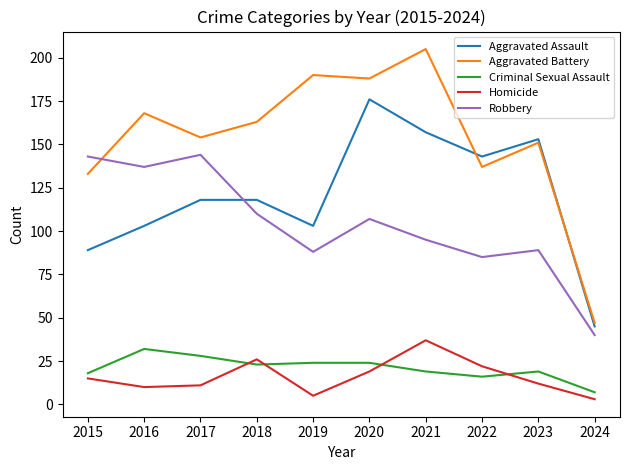

What is the total value across all series at 2022?

403